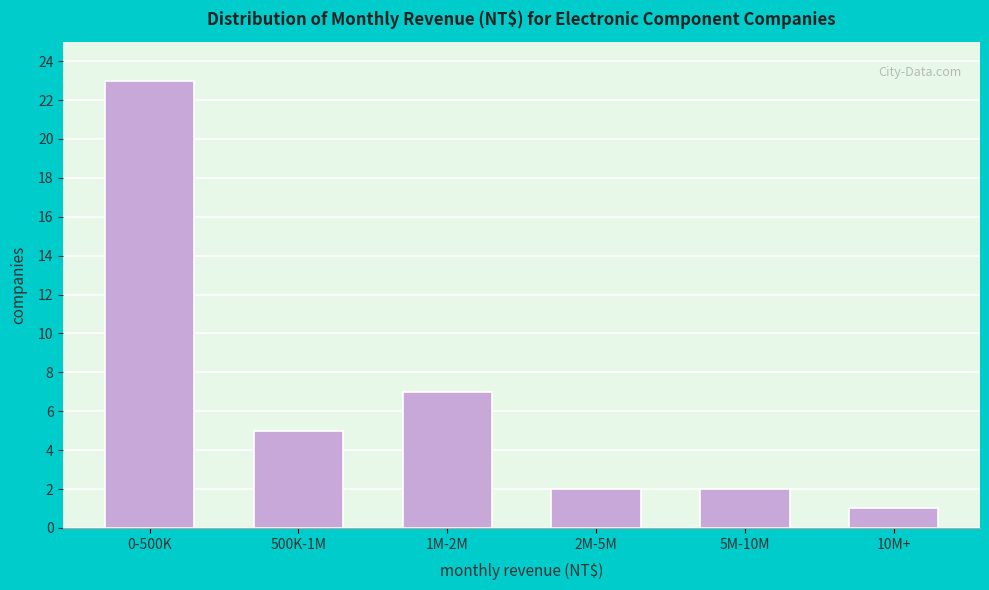

Reading left to right, list all the values displayed in this chart.

23	5	7	2	2	1